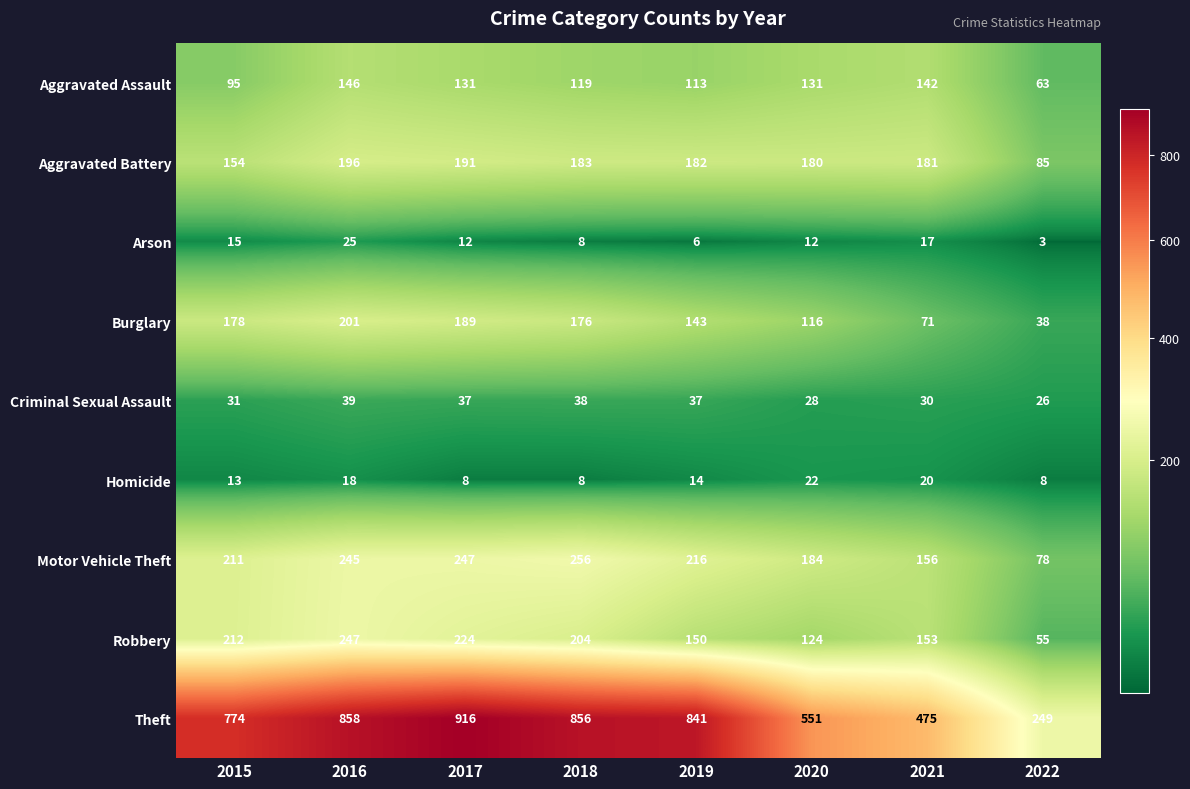

Which series has the largest range (max minus min)?

Theft